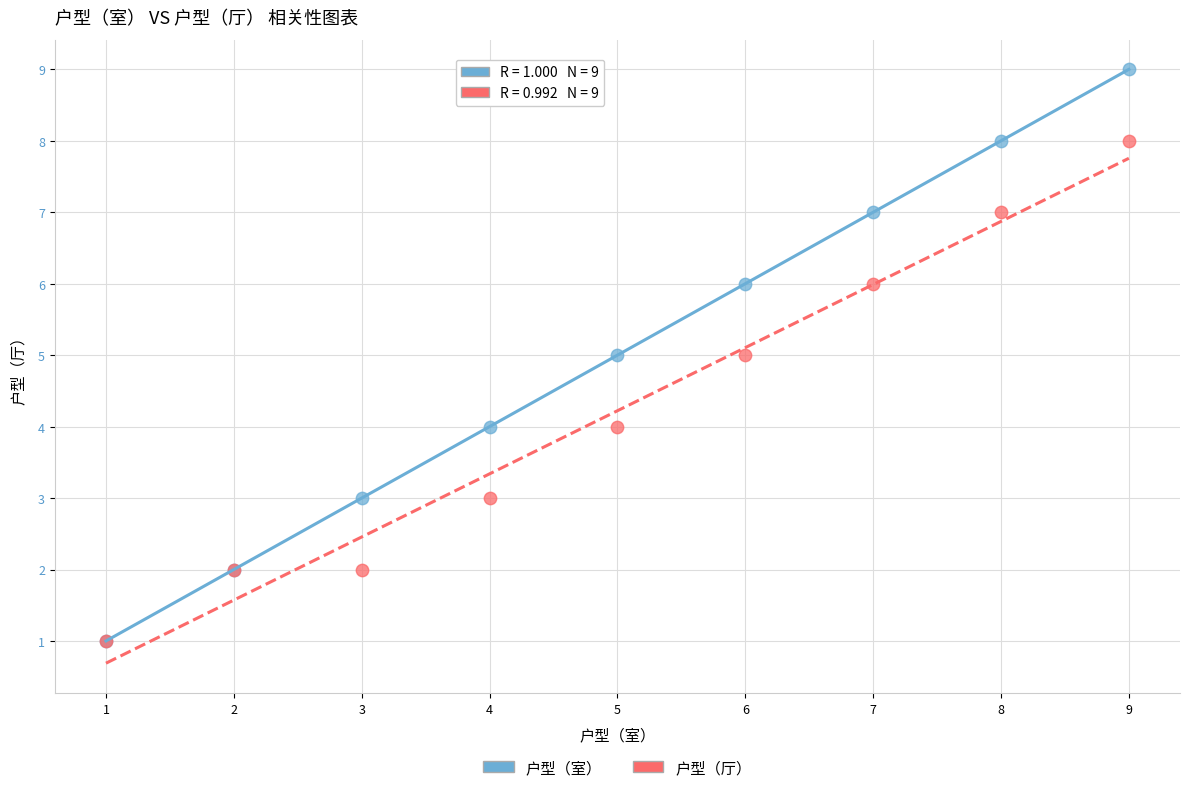

Which series reaches the maximum Y coordinate?

户型（室）